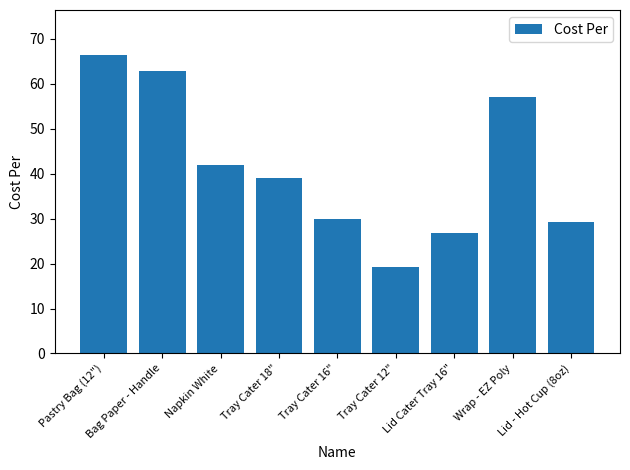

List the labels in order of value, smallest first.

Tray Cater 12", Lid Cater Tray 16", Lid - Hot Cup (8oz), Tray Cater 16", Tray Cater 18", Napkin White, Wrap - EZ Poly, Bag Paper - Handle, Pastry Bag (12")